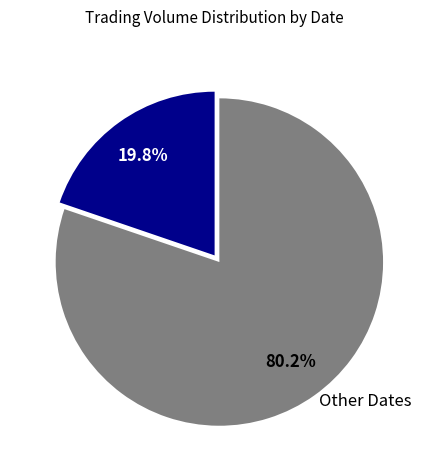

Between 109/12/31 and Other Dates, which is larger?

Other Dates